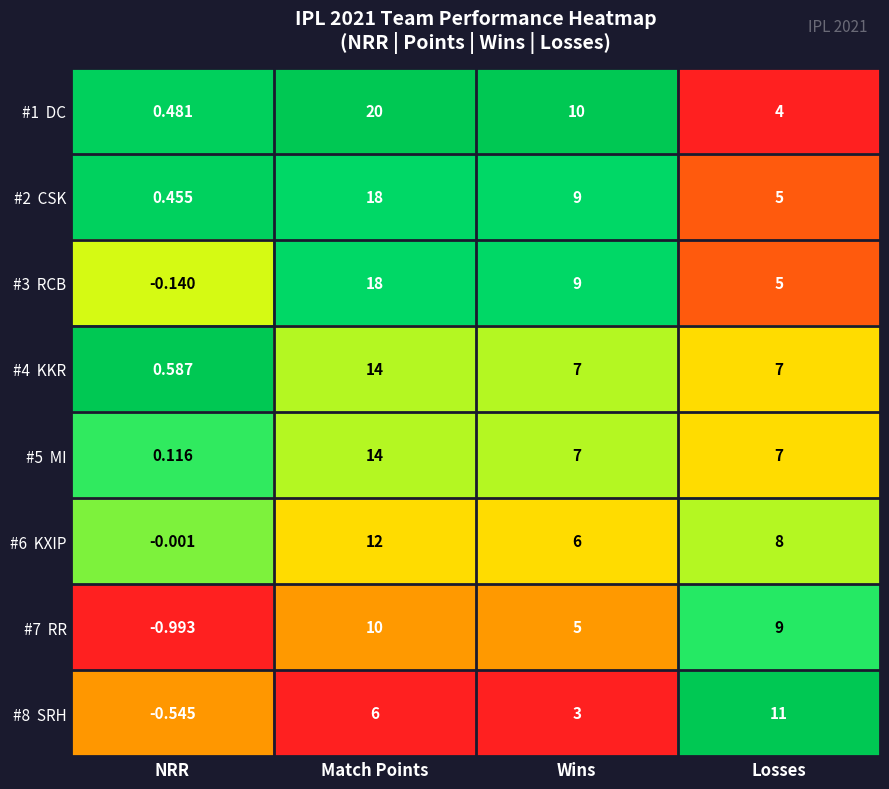

What is the spread (max minus min) of values at Match Points?

14.0